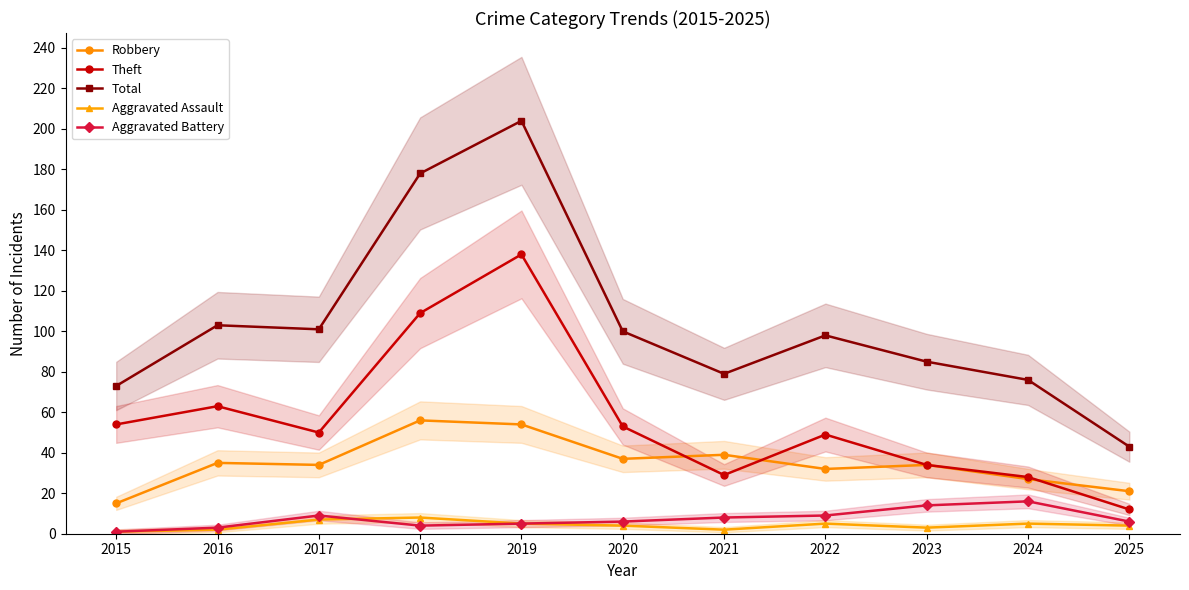

What is the difference between the maximum and second lowest values in the Theft series?

110